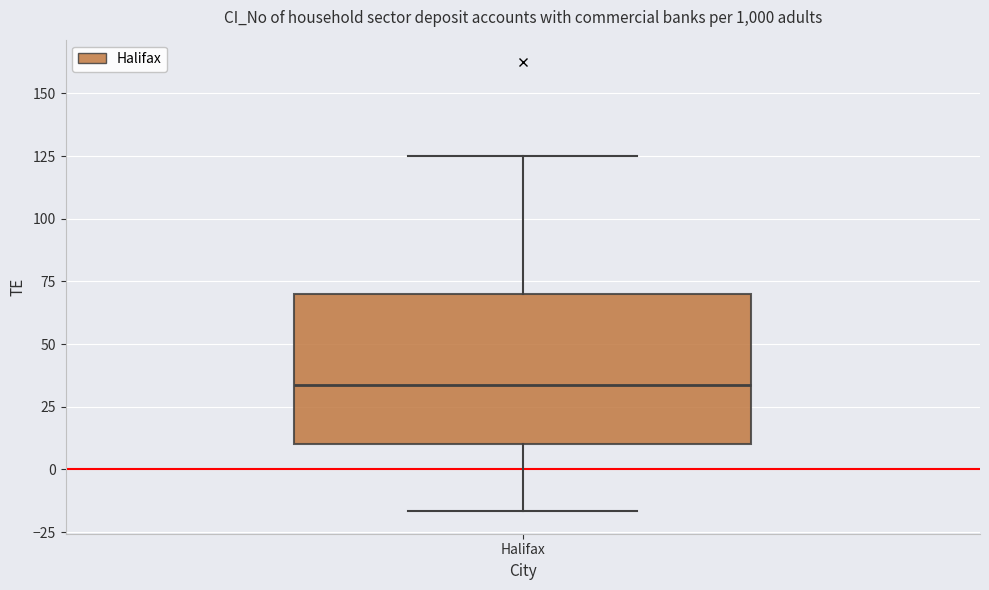

Transcribe this box plot: give where the median line is, the range the box spans, and where the two whiskers end, as read against the y-axis. The values are not printed on the chart, so give them approximately, as read against the axis.

median 35, box 10 to 70, whiskers -15 to 125